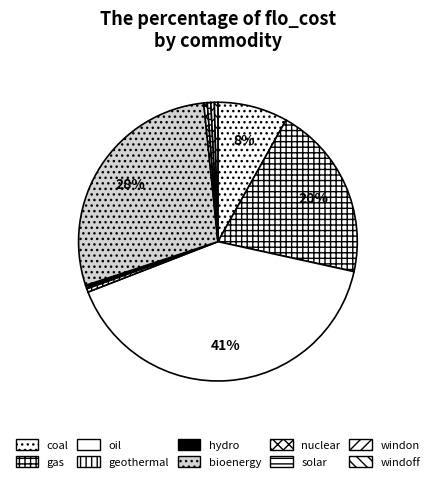

What percentage is the coal slice, to the nearest percent?

8%